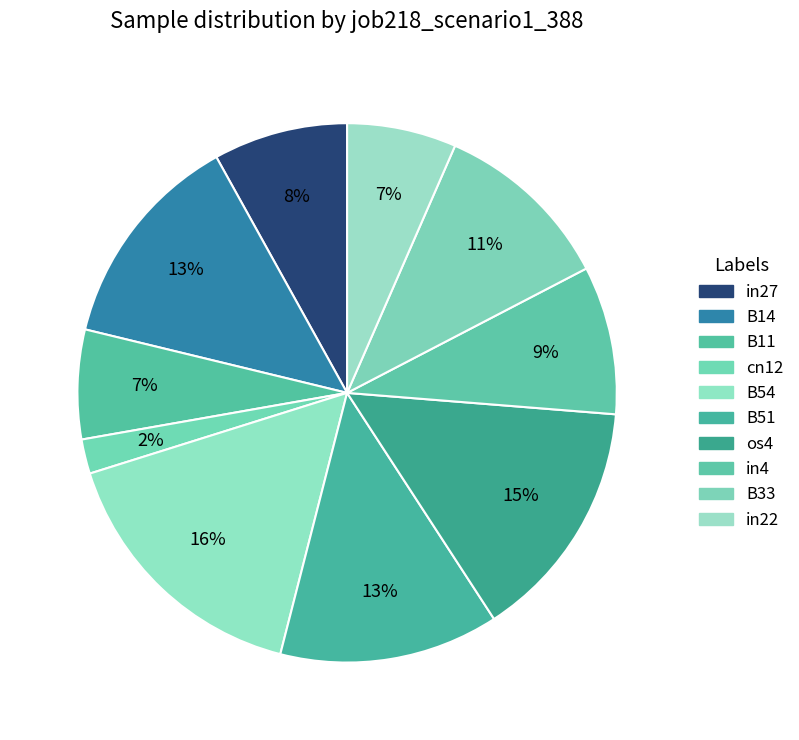

Which slice is the largest?

B54